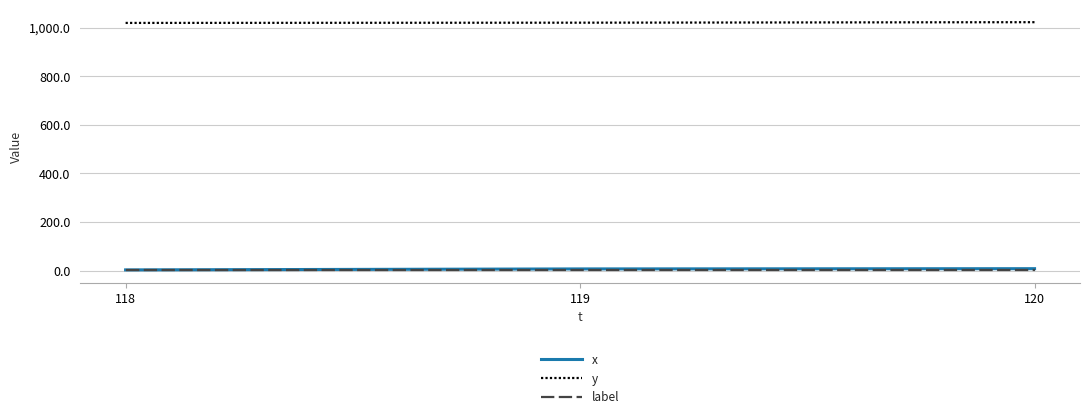

What is the average value of the x series?

6